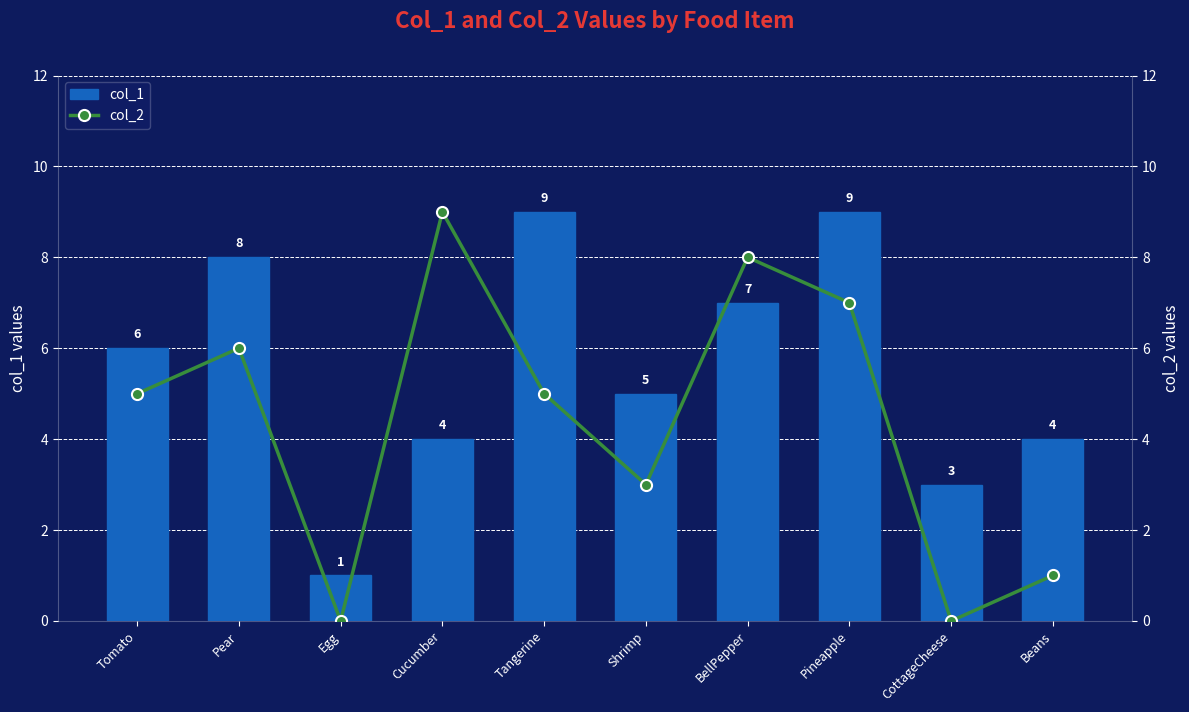

Which category has the lowest value in the col_2 series?

Egg